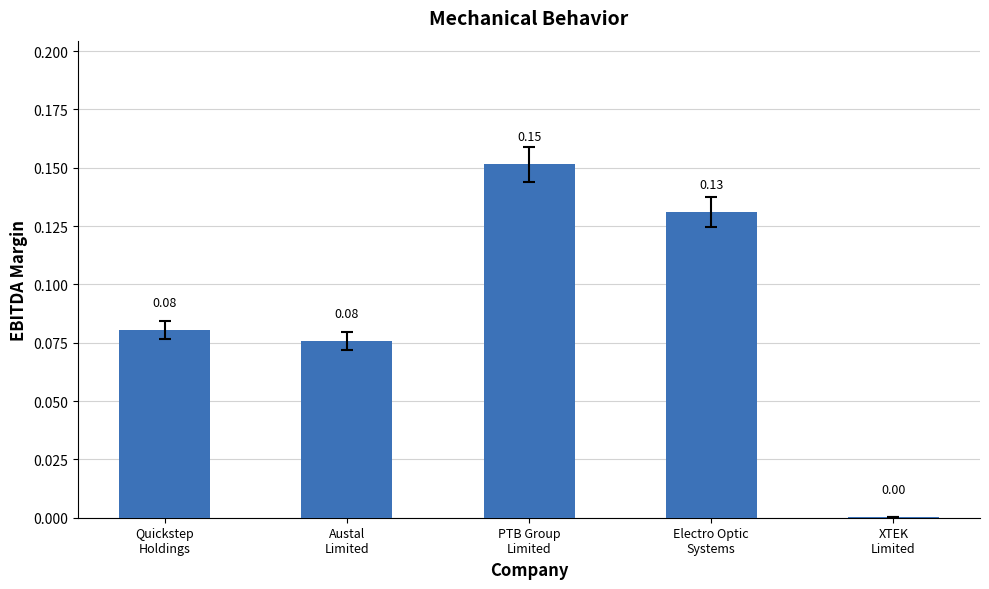

What is the sum of all values?

0.4